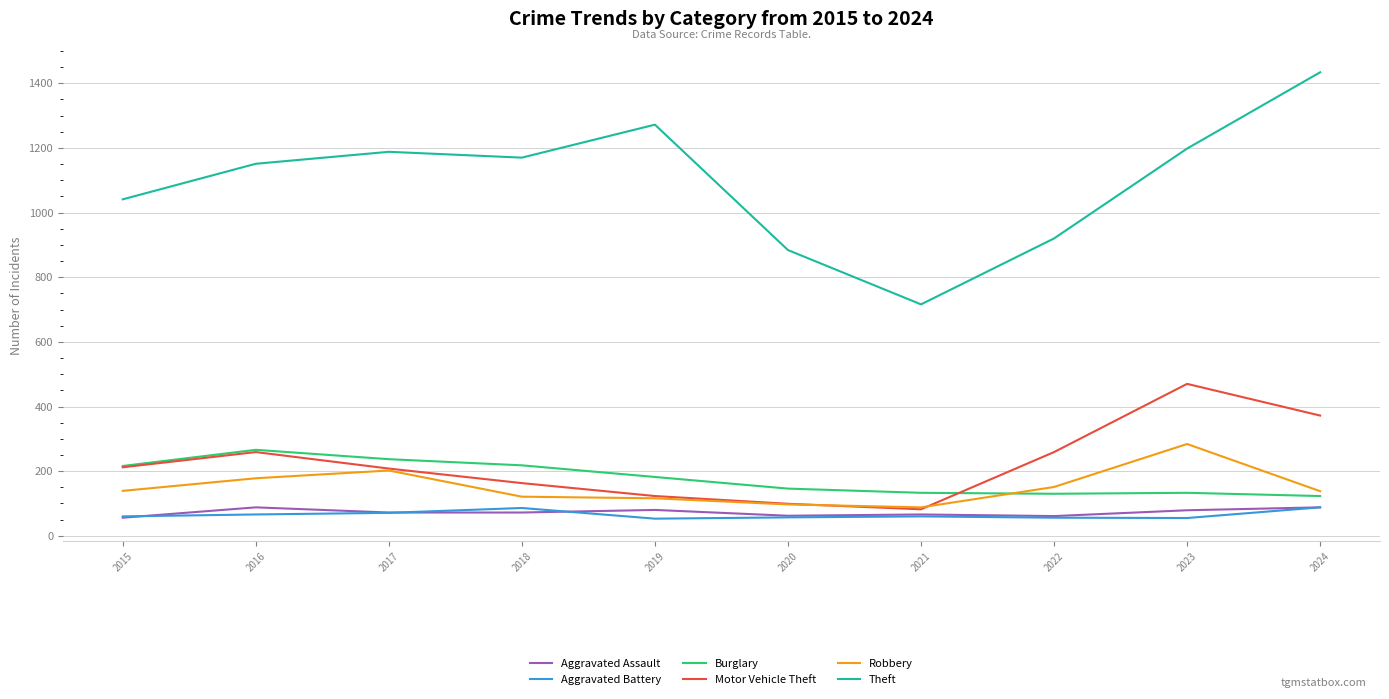

True or false: Burglary and Aggravated Assault intersect in this chart.

False